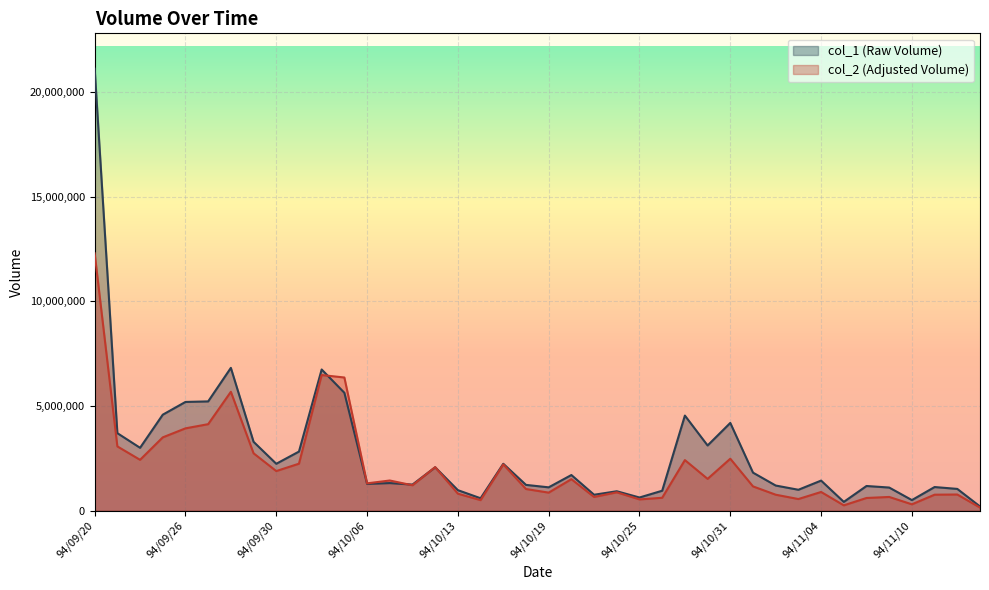

Reading left to right, list all the values displayed in this chart.

col_2: 12290870	3069730	2428900	3501190	3931530	4131630	5678370	2740280	1892110	2244310	6477820	6359970	1305200	1441310	1212910	2079650	812330	503820	2210440	1035380	862270	1505210	654690	876910	538350	616470	2416020	1519060	2480960	1160000	763230	556270	893770	255500	606620	655850	303810	763910	772500	148440
col_1: 21107000	3702000	3003000	4584000	5193000	5219000	6820000	3289000	2240000	2823000	6743000	5630000	1280000	1319000	1246000	2073000	980000	593000	2240000	1232000	1115000	1703000	761000	928000	629000	953000	4542000	3114000	4191000	1817000	1201000	999000	1437000	420000	1179000	1105000	506000	1129000	1040000	201000